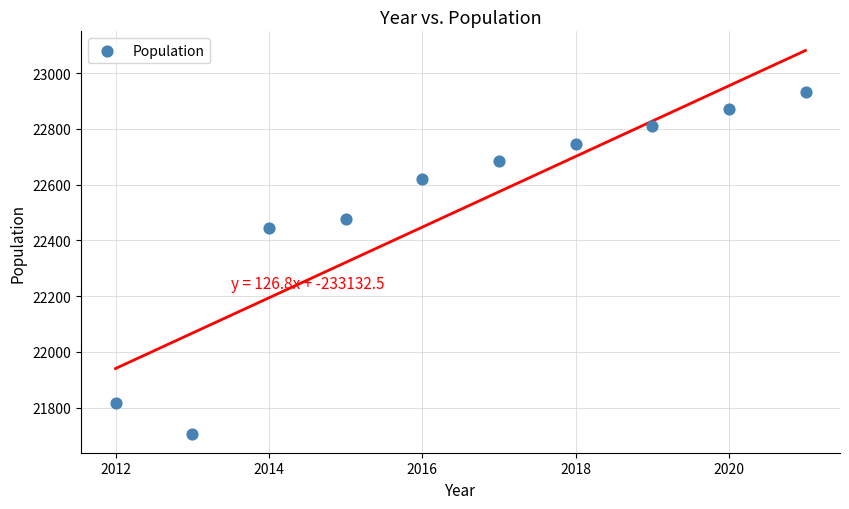

What is the range of X values (max minus min)?

9